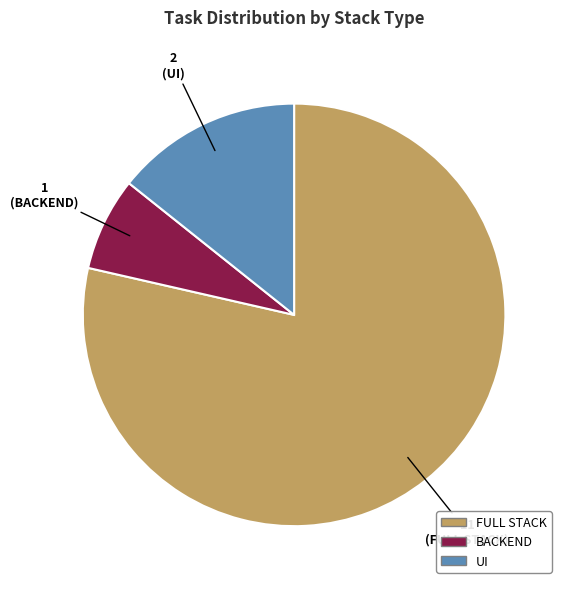

How many slices are in this pie chart?

3